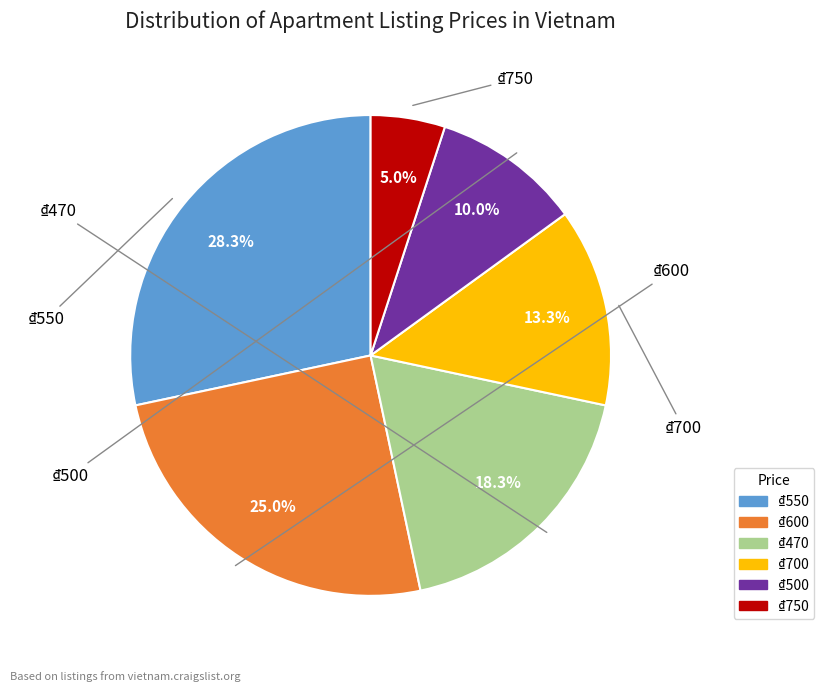

To the nearest percent, what portion does ₫550 represent?

28%